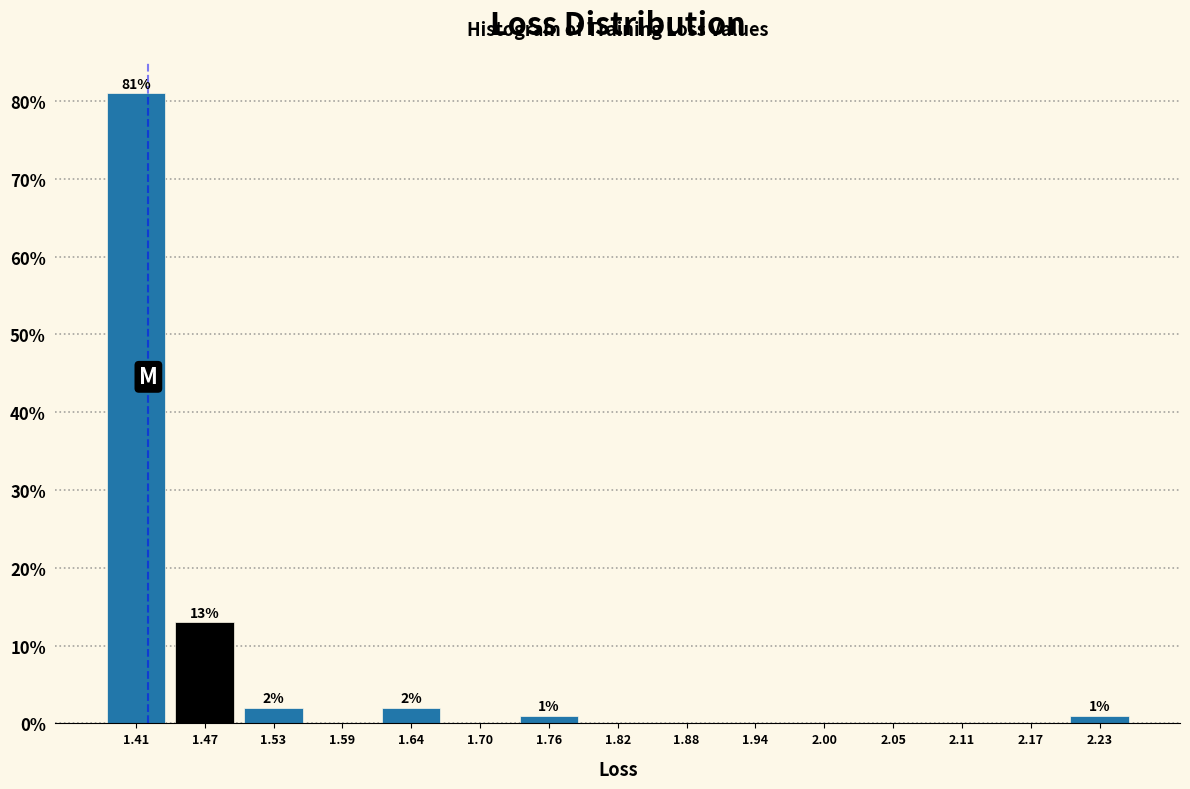

Over which range of the x-axis is the bar tallest?

1.38 to 1.44